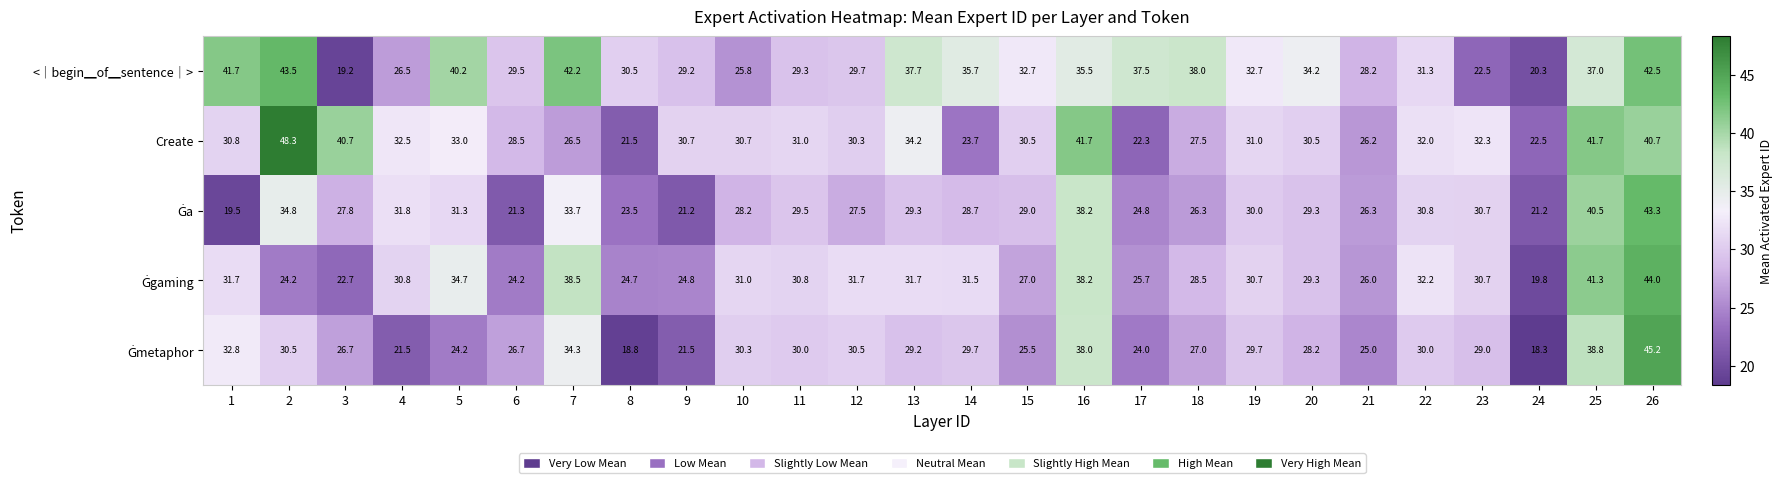

Between 1 and 21, which series saw the biggest shift?

<｜begin▁of▁sentence｜>